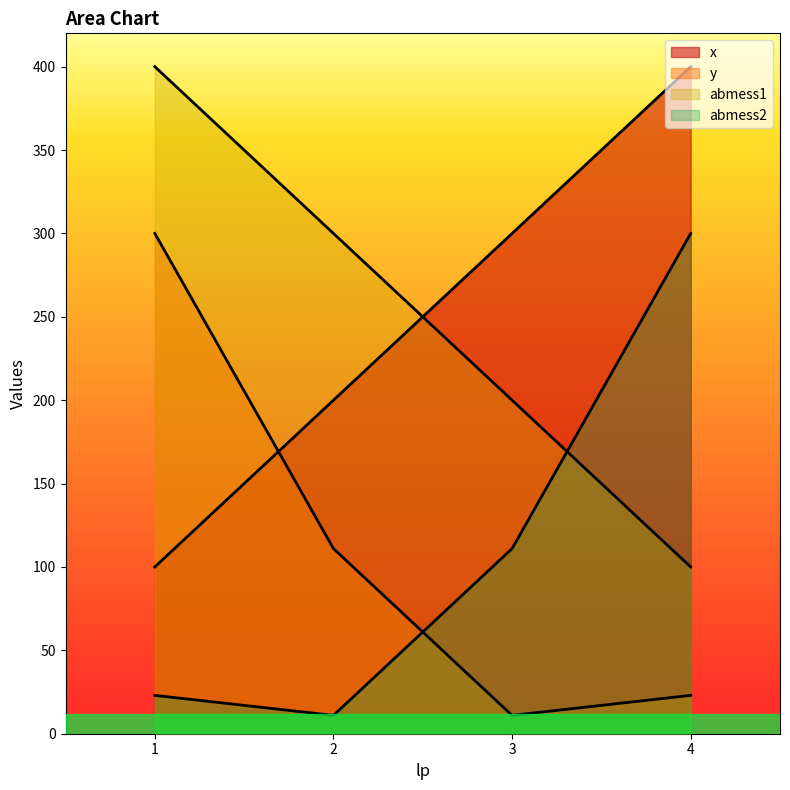

Between 1 and 2, which series saw the biggest shift?

y